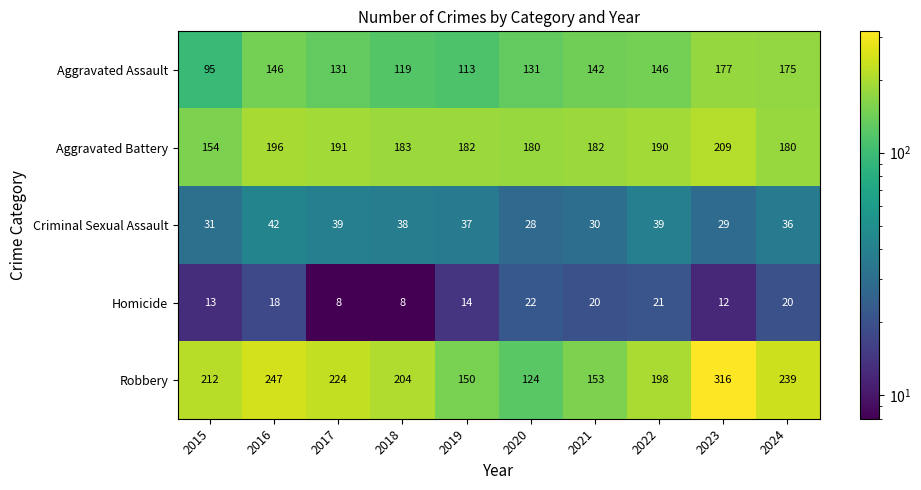

What is the total value across all series at 2023?

743